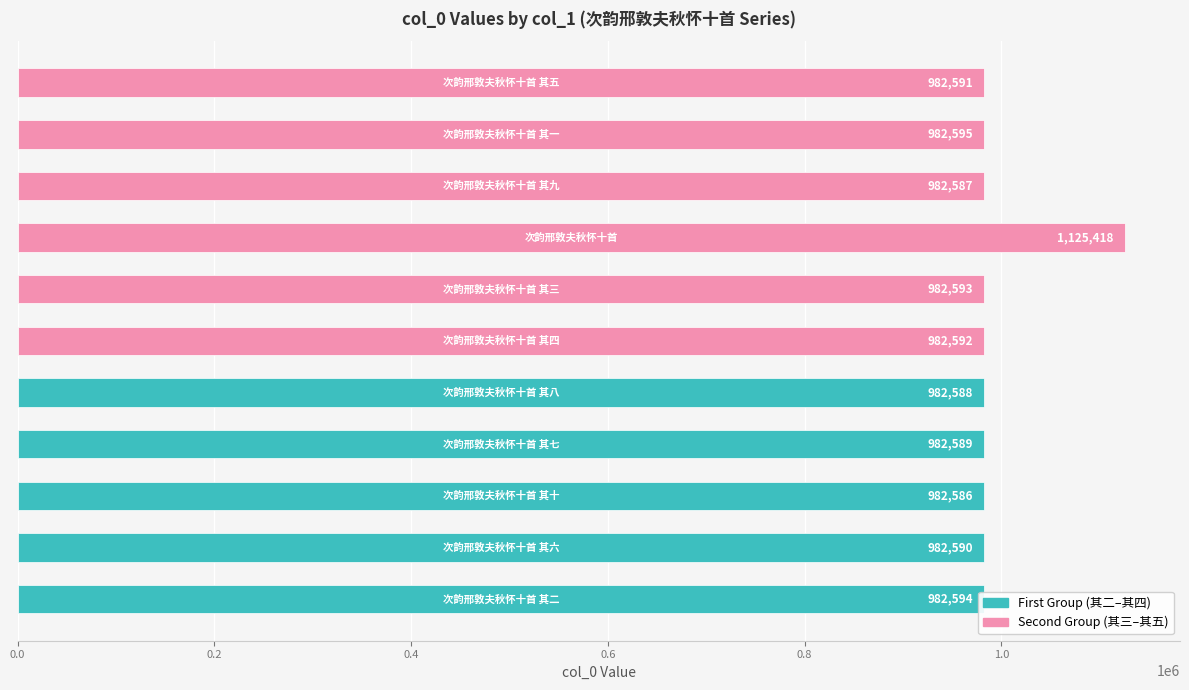

What is the average value?

995575